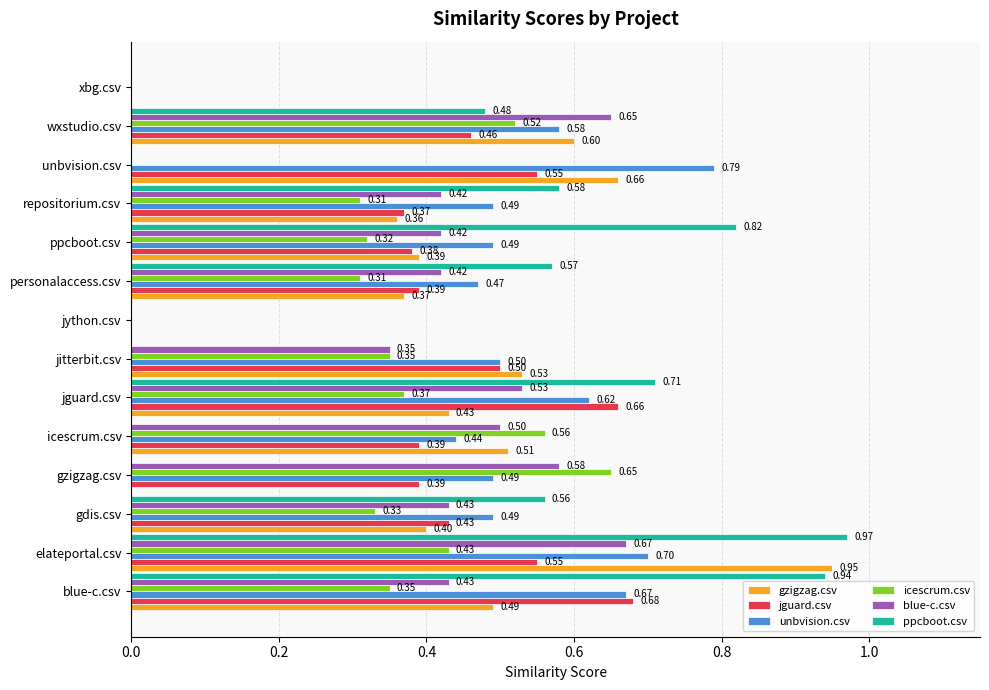

At which category does the chart reach its peak across all series?

elateportal.csv